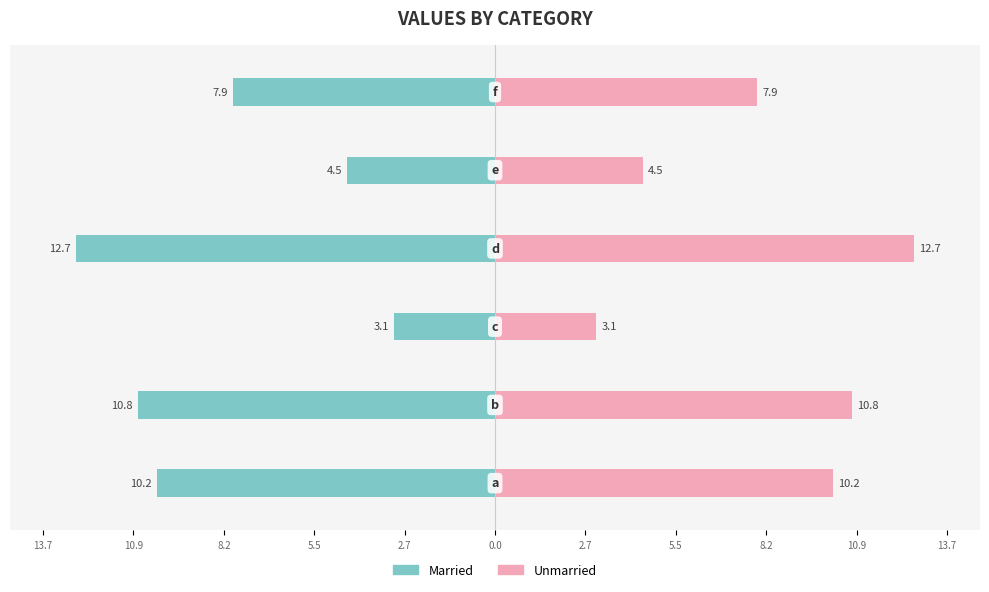

What is the difference between the highest and lowest values at 10.9?

25.3